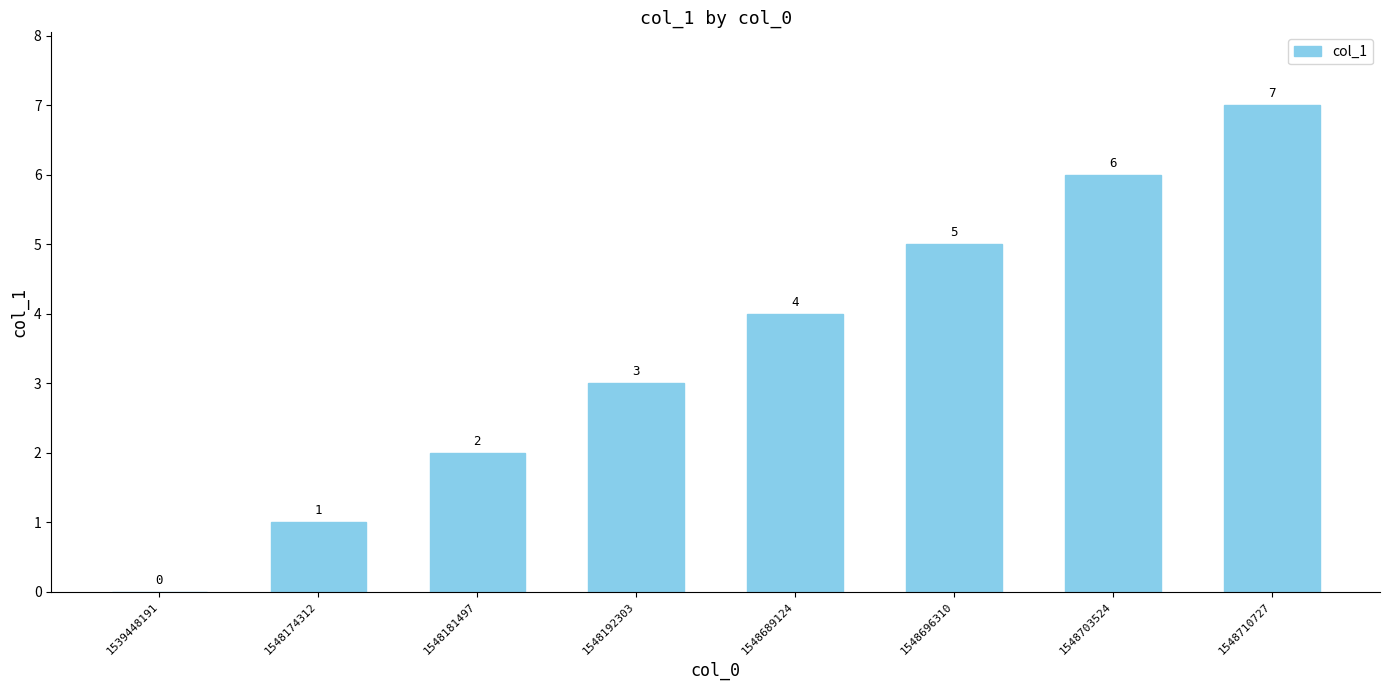

How many values are above zero?

7